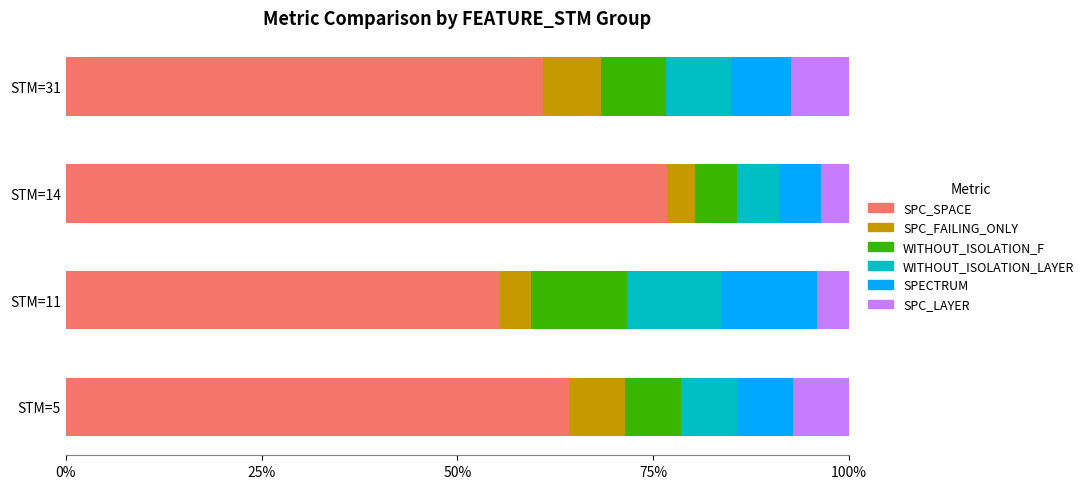

What is the lowest value of the SPC_SPACE series?

55.4